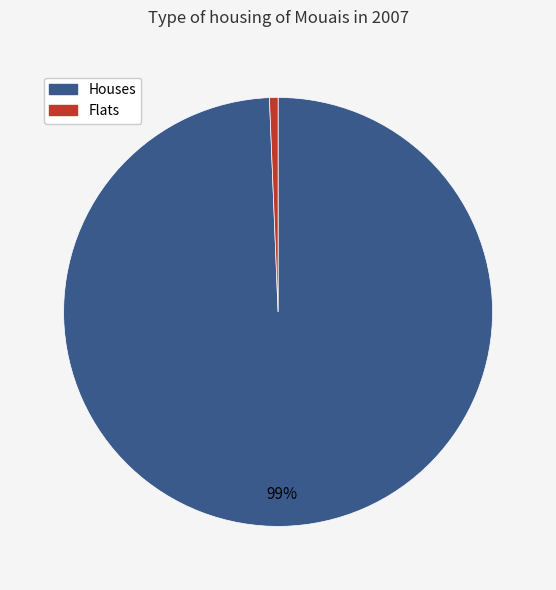

To the nearest percent, what is the average slice percentage?

50%